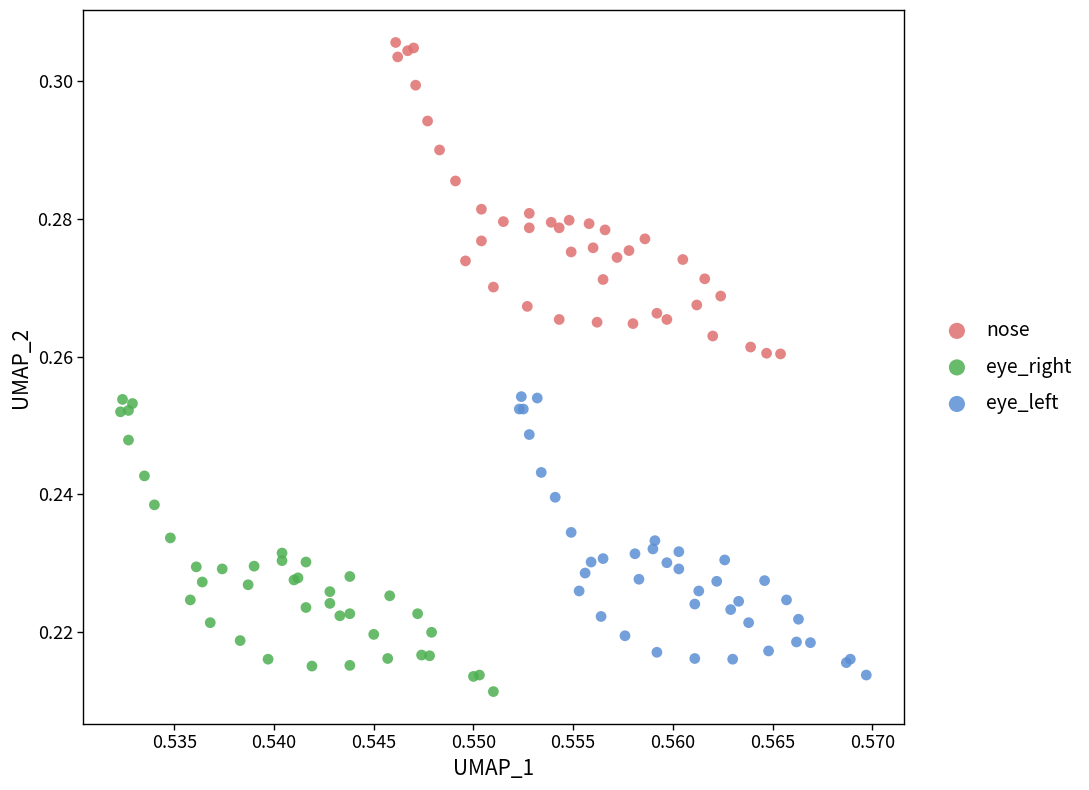

Which series contains the lowest Y value?

eye_right